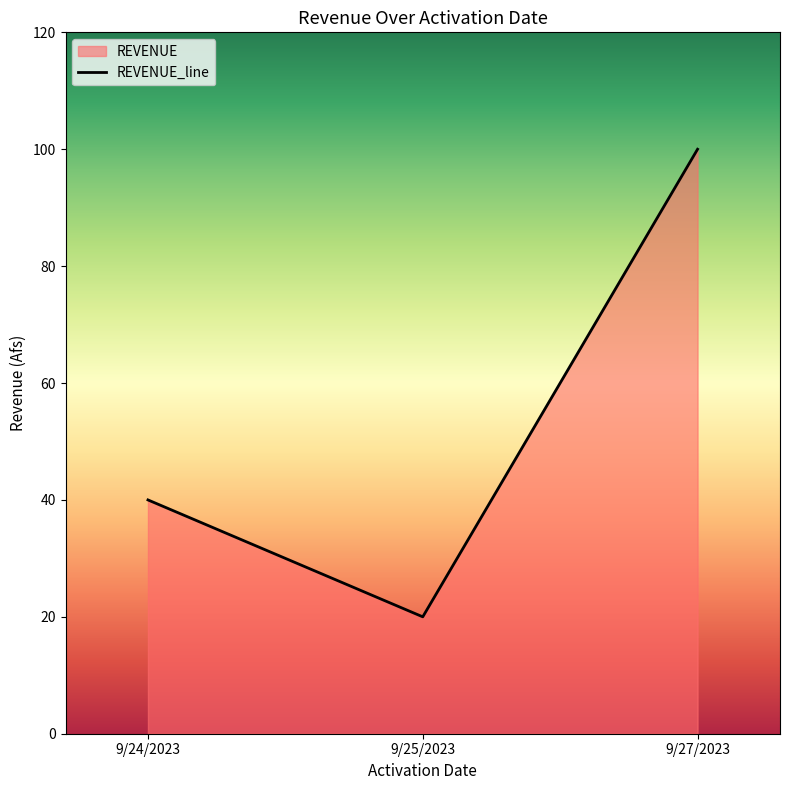

How many lines are shown in the chart?

1